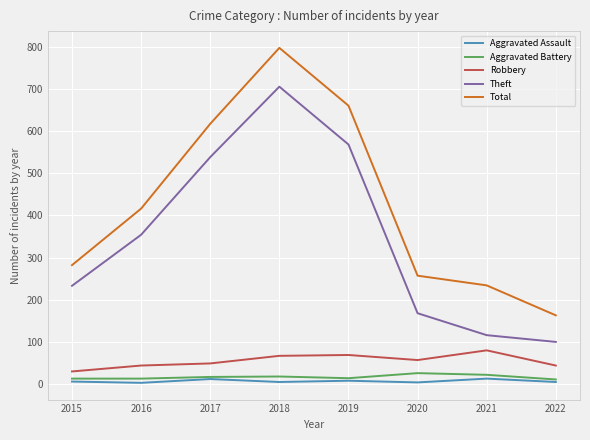

True or false: Total has a value of 149 at 2020.

False